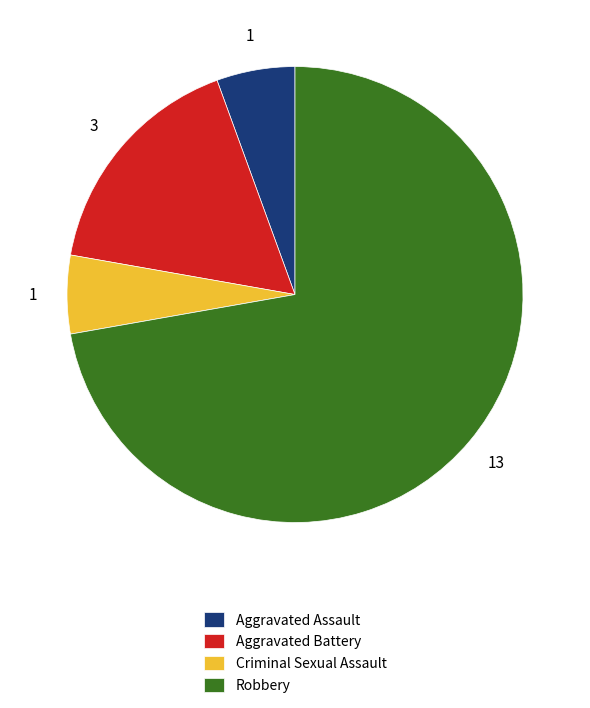

Does Robbery represent more than half of the total?

Yes